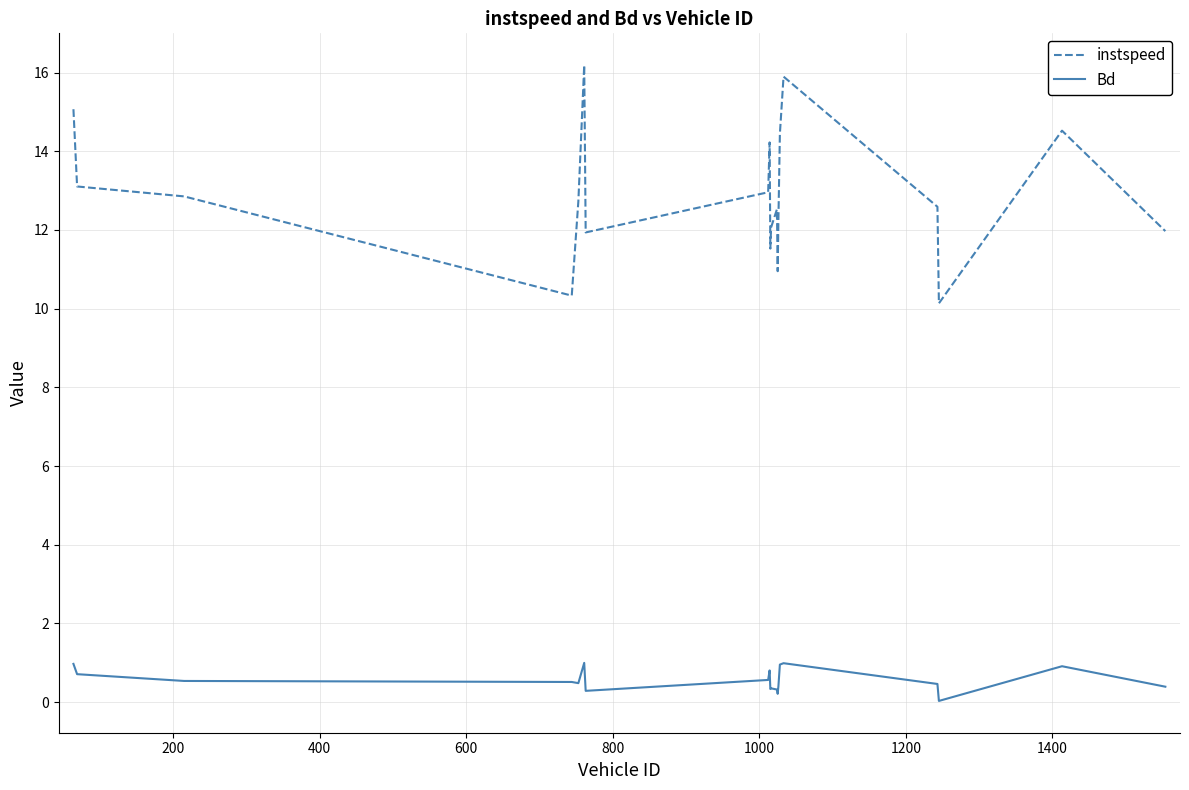

True or false: instspeed and Bd intersect in this chart.

False